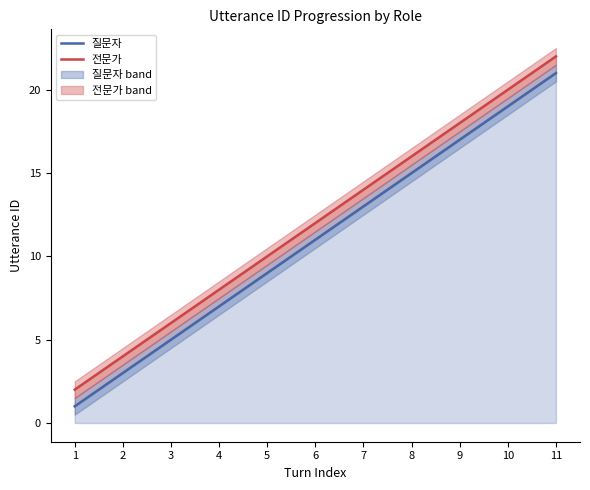

Does the chart display data point markers on the line(s)?

No